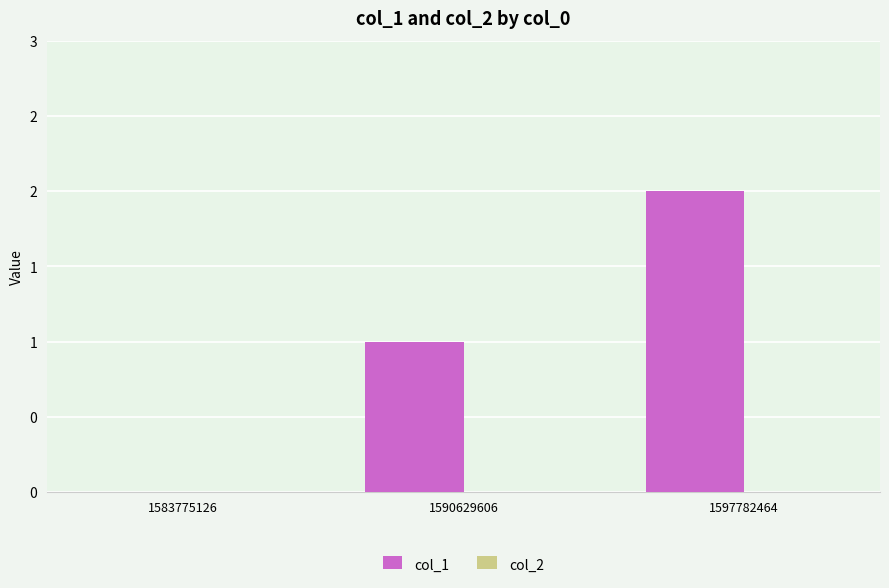

Reading right to left, what are all the values shown in this chart?

col_1: 2	1	0
col_2: 0	0	0